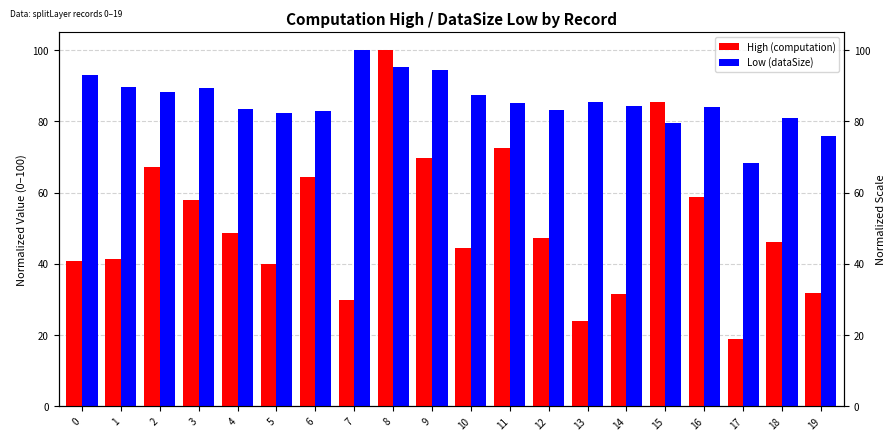

What value does the High (computation) series have at 16?

58.7